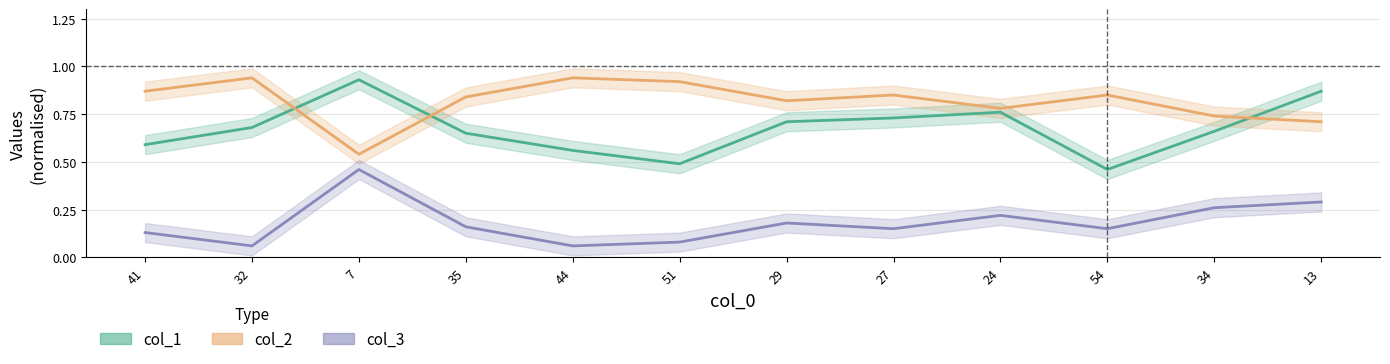

Which series ends up on top after the final intersection of col_2 and col_1?

col_1